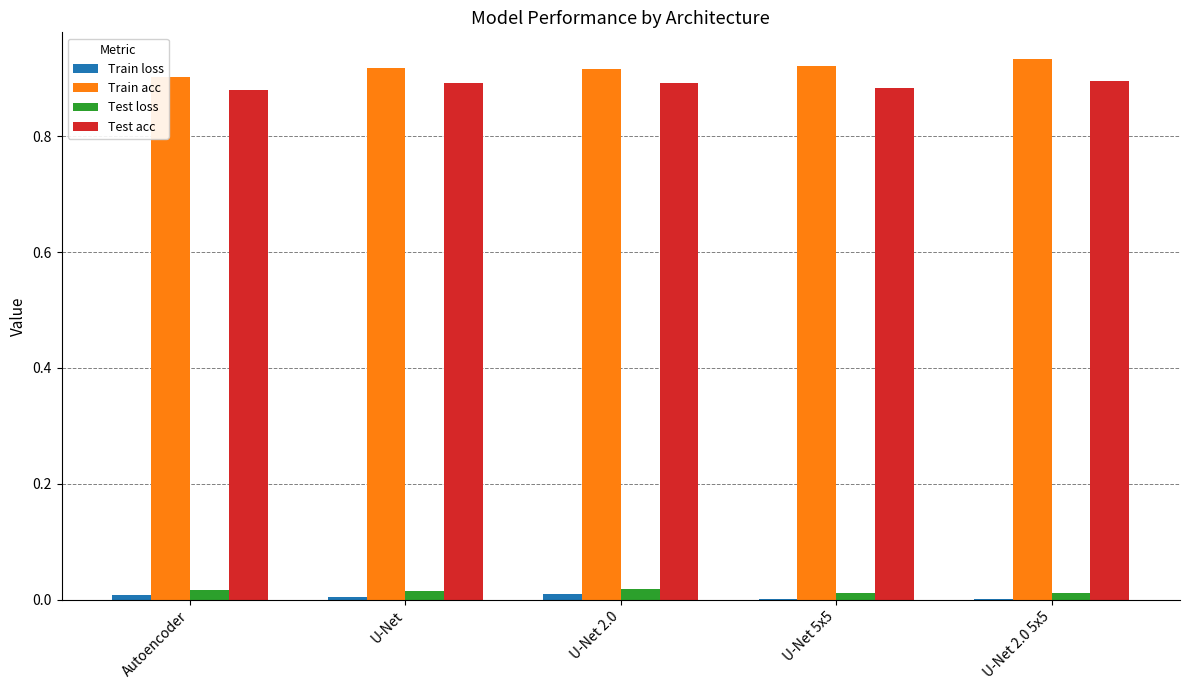

What is the sum of all Test acc values?

4.4